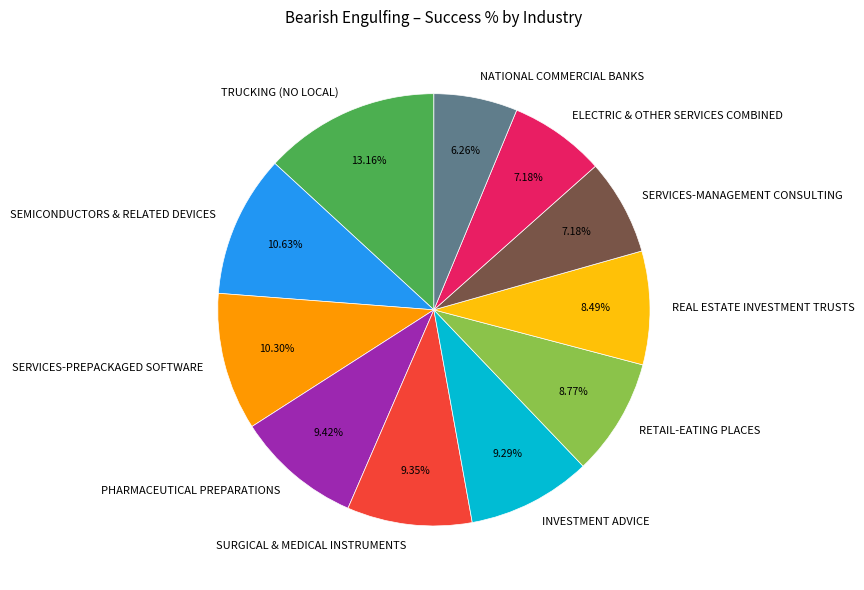

Is it true that SURGICAL & MEDICAL INSTRUMENTS is 1% of the pie?

False